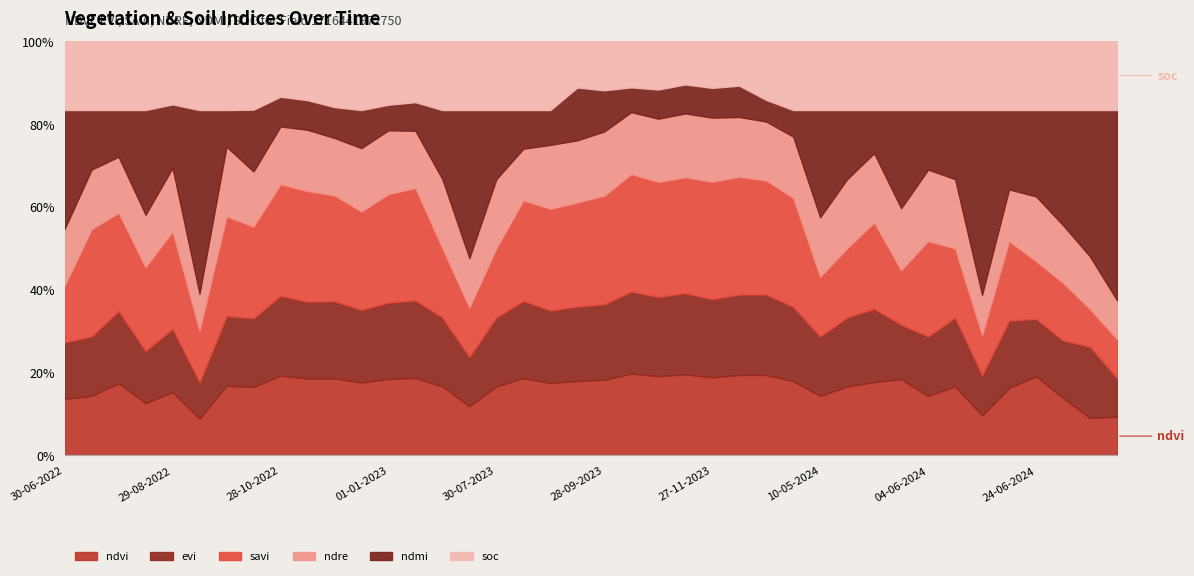

What position from the left is 13-09-2023?

20